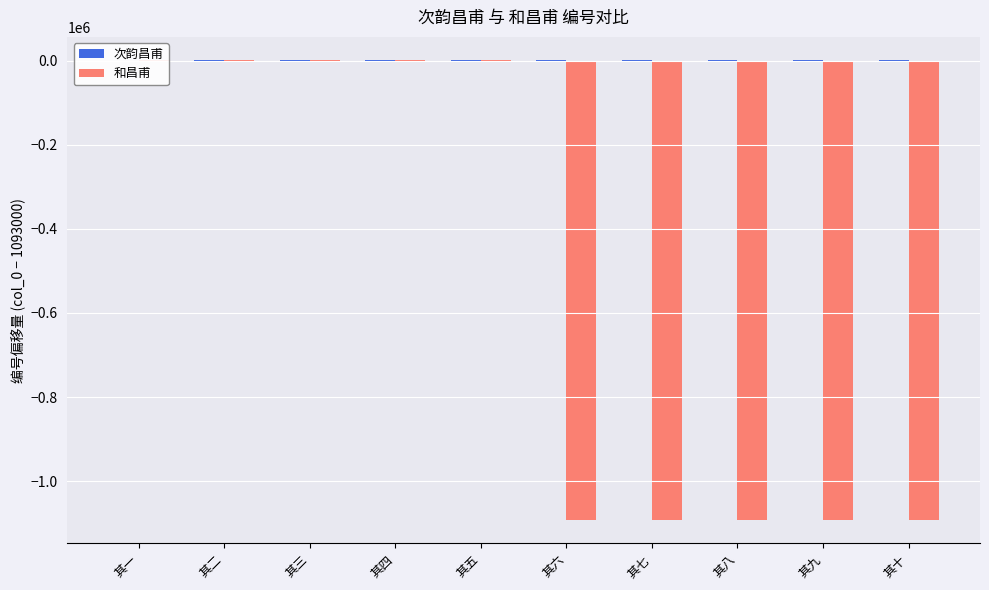

Rank the series at 其四 from highest to lowest value.

和昌甫, 次韵昌甫